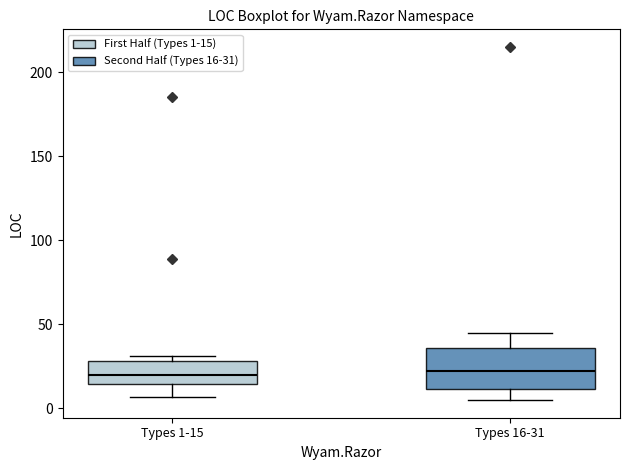

Reading left to right, read every box against the y-axis: the position of its median line, the range the box covers, and the ends of its whiskers. The values are not printed on the chart, so give them approximately, as read against the axis.

Types 1-15: median 20, box 15 to 30, whiskers 5 to 30 (just above the box's upper edge)
Types 16-31: median 20, box 10 to 35, whiskers 5 to 45